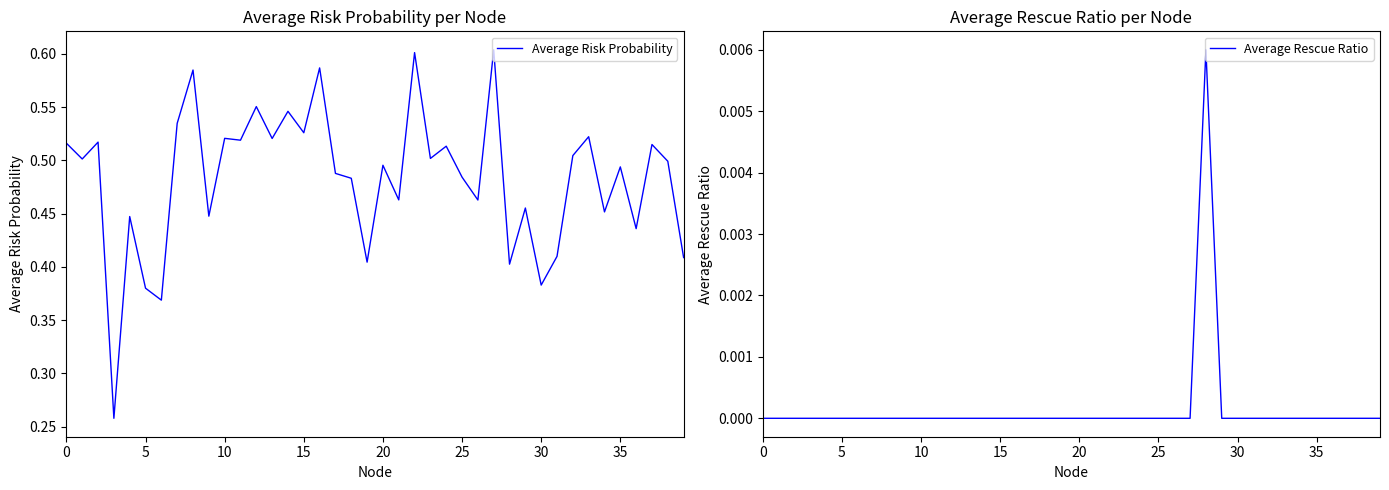

Reading left to right, what are all the values shown in this chart?

Average Risk Probability: 0.5	0.5	0.5	0.3	0.4	0.4	0.4	0.5	0.6	0.4	0.5	0.5	0.6	0.5	0.5	0.5	0.6	0.5	0.5	0.4	0.5	0.5	0.6	0.5	0.5	0.5	0.5	0.6	0.4	0.5	0.4	0.4	0.5	0.5	0.5	0.5	0.4	0.5	0.5	0.4
Average Rescue Ratio: 0.0	0.0	0.0	0.0	0.0	0.0	0.0	0.0	0.0	0.0	0.0	0.0	0.0	0.0	0.0	0.0	0.0	0.0	0.0	0.0	0.0	0.0	0.0	0.0	0.0	0.0	0.0	0.0	0.0	0.0	0.0	0.0	0.0	0.0	0.0	0.0	0.0	0.0	0.0	0.0